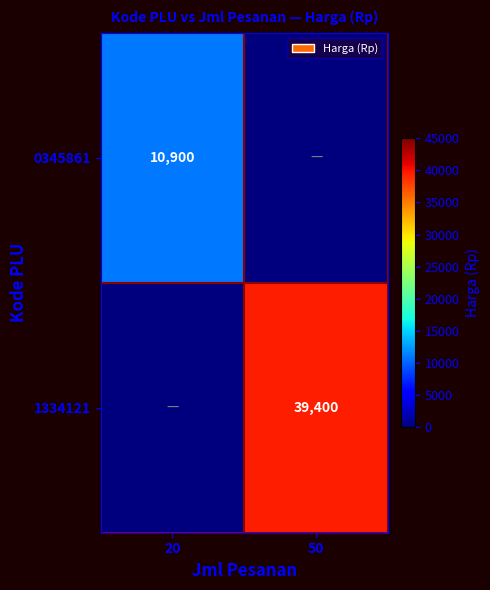

At how many categories does at least one series exceed 7888?

2